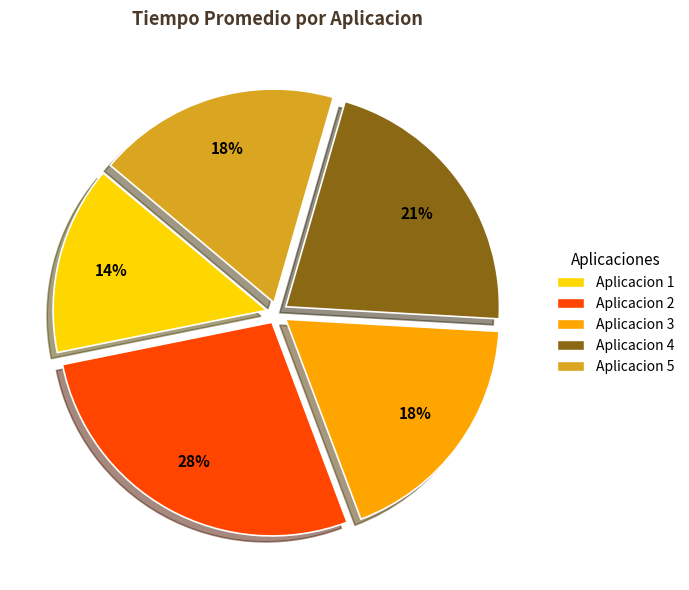

Is the sum of Aplicacion 2 and Aplicacion 4 greater than half?

No